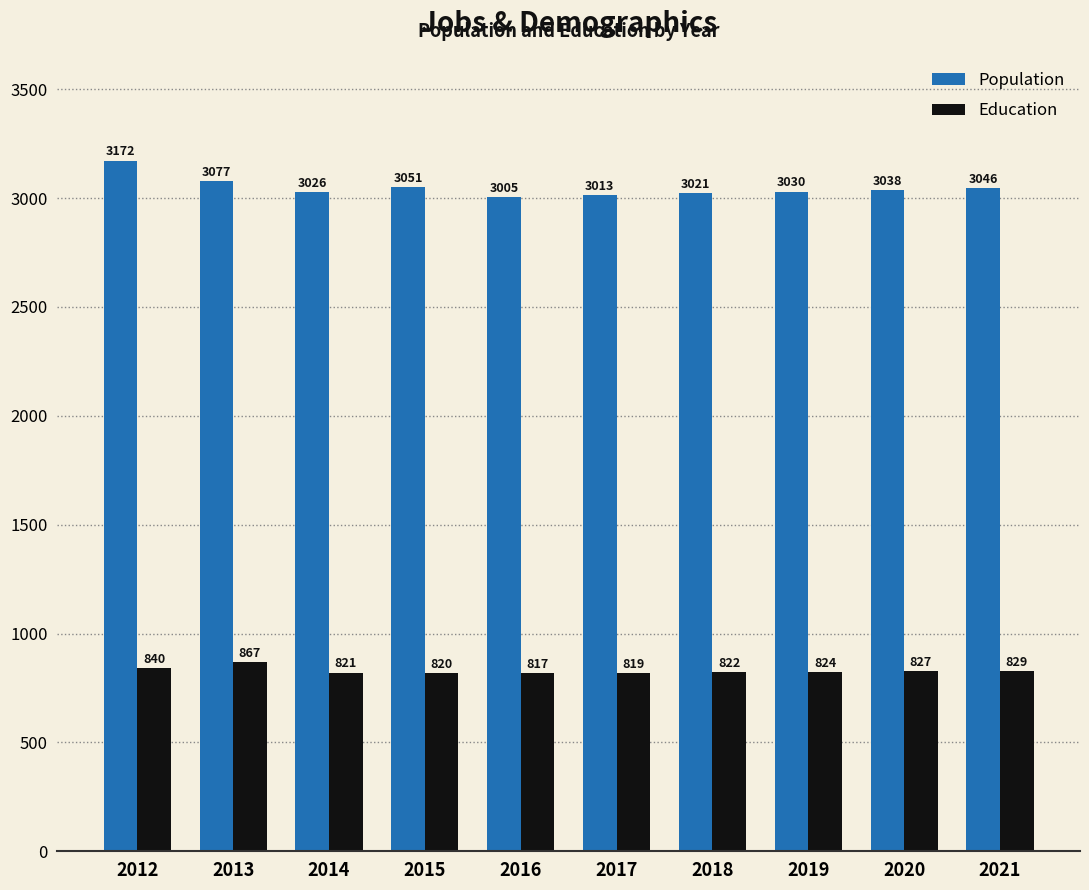

What is the total value across all series at 2017?

3832